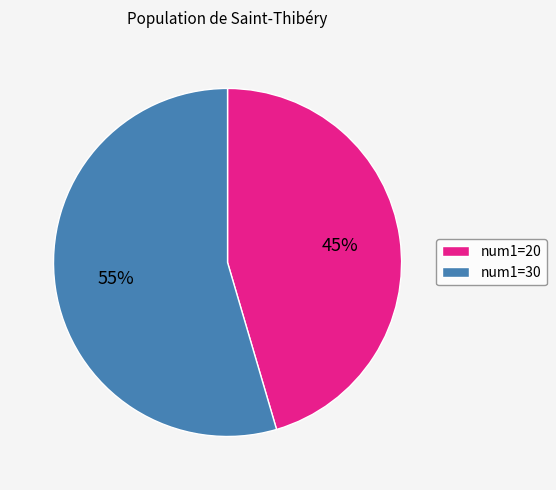

Combined, do num1=20 and num1=30 account for over 50%?

Yes